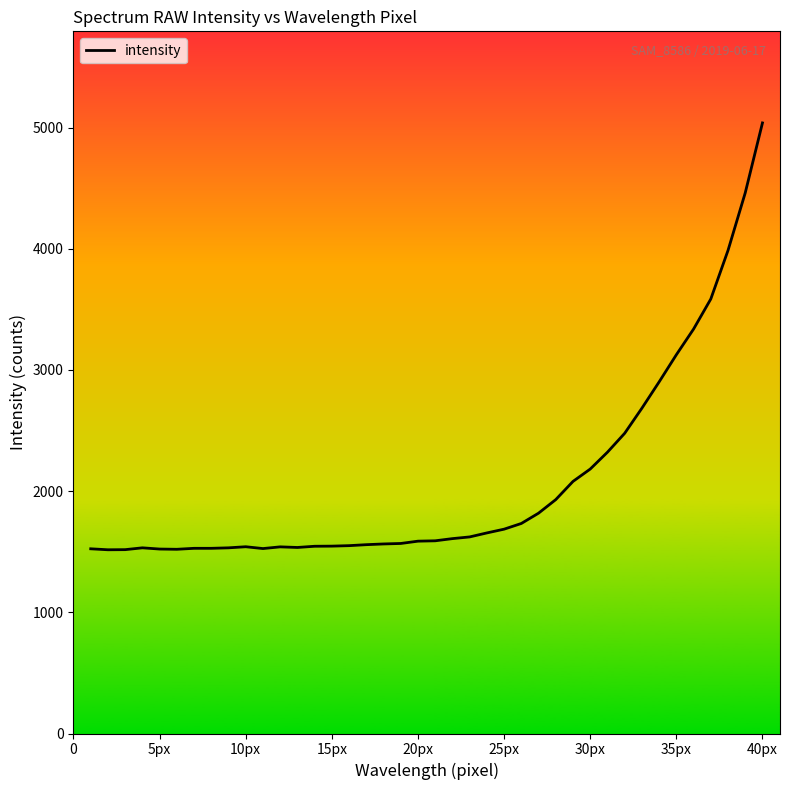

What is the greatest value displayed?

5038